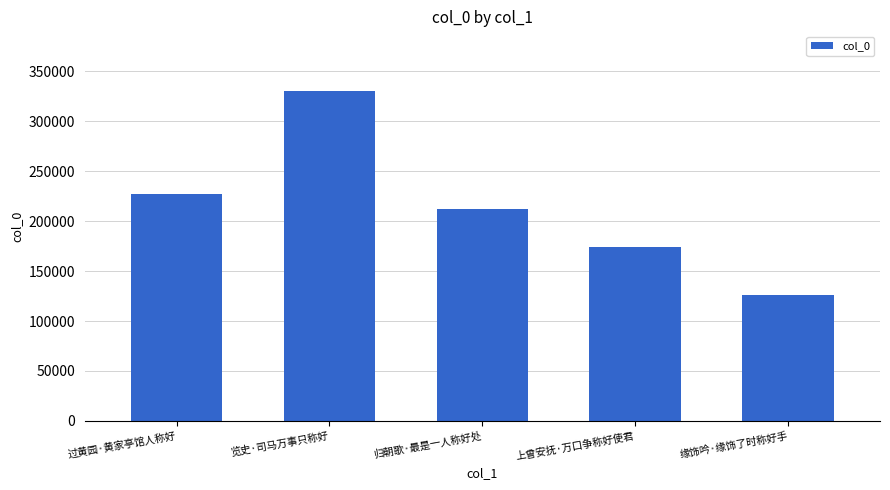

What is the smallest value displayed?

126344